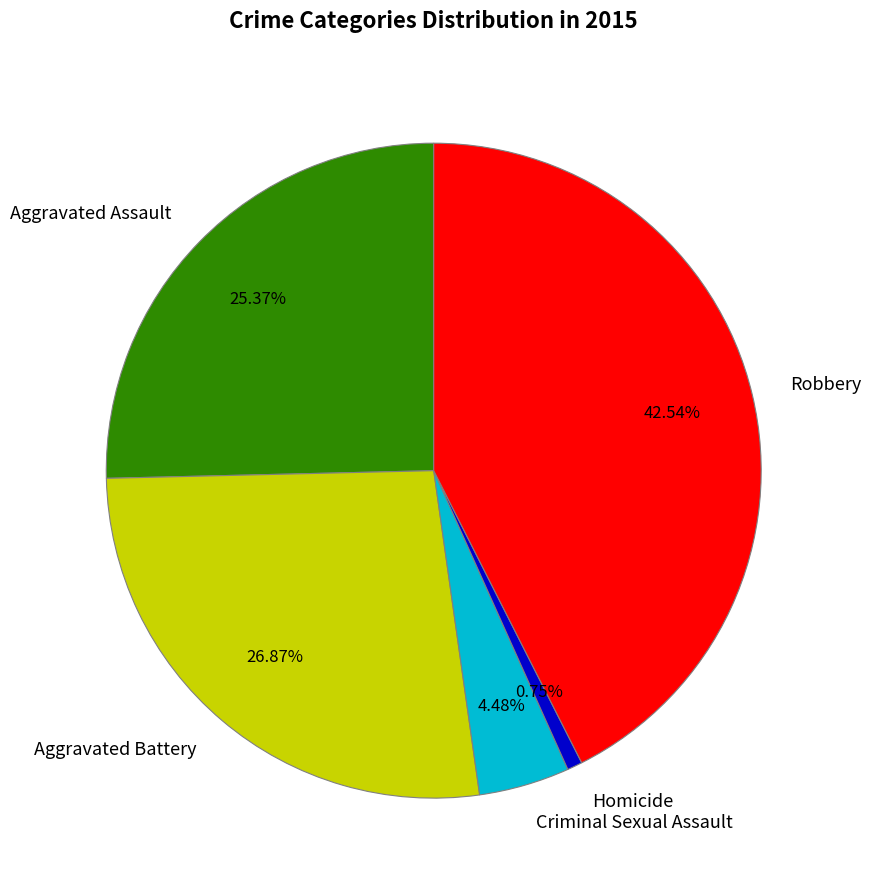

Between Aggravated Battery and Criminal Sexual Assault, which is larger?

Aggravated Battery